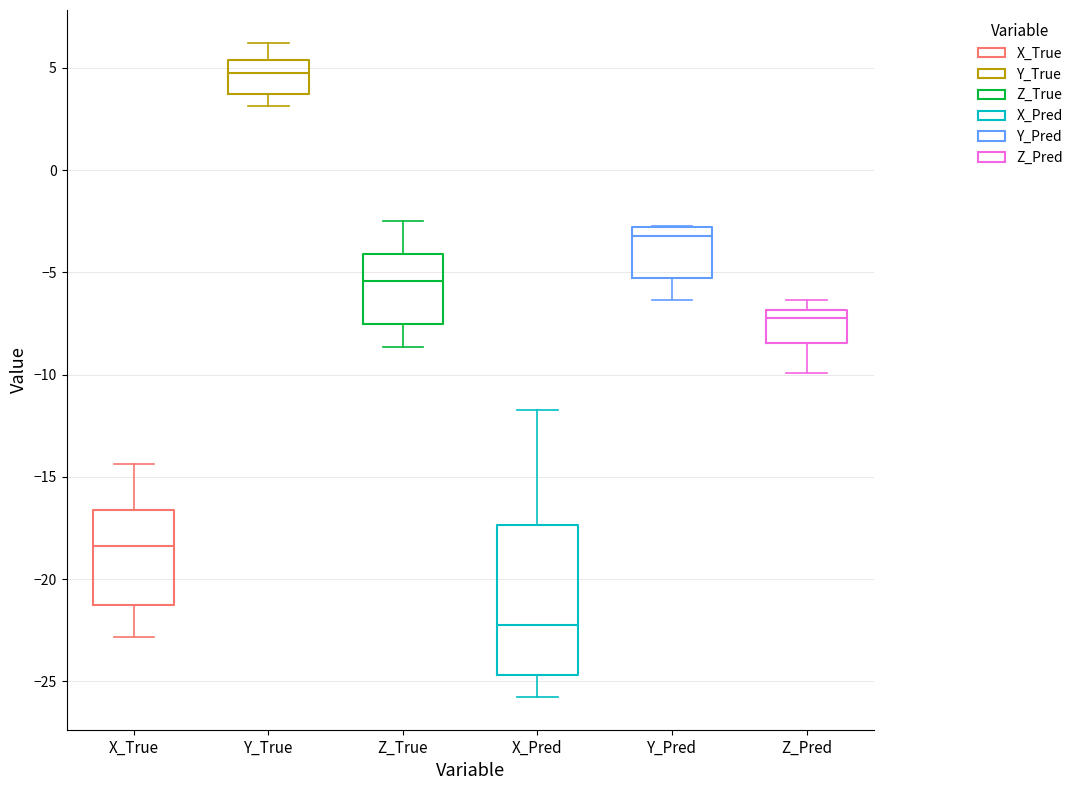

Reading left to right, read every box against the y-axis: the position of its median line, the range the box covers, and the ends of its whiskers. The values are not printed on the chart, so give them approximately, as read against the axis.

X_True: median -18.5, box -21.5 to -16.5, whiskers -23.0 to -14.5
Y_True: median 4.5, box 3.5 to 5.5, whiskers 3.0 to 6.0
Z_True: median -5.5, box -7.5 to -4.0, whiskers -8.5 to -2.5
X_Pred: median -22.5, box -24.5 to -17.5, whiskers -26.0 to -11.5
Y_Pred: median -3.0 (just below the box's upper edge), box -5.5 to -3.0, whiskers -6.5 to -2.5
Z_Pred: median -7.0 (just below the box's upper edge), box -8.5 to -7.0, whiskers -10.0 to -6.5